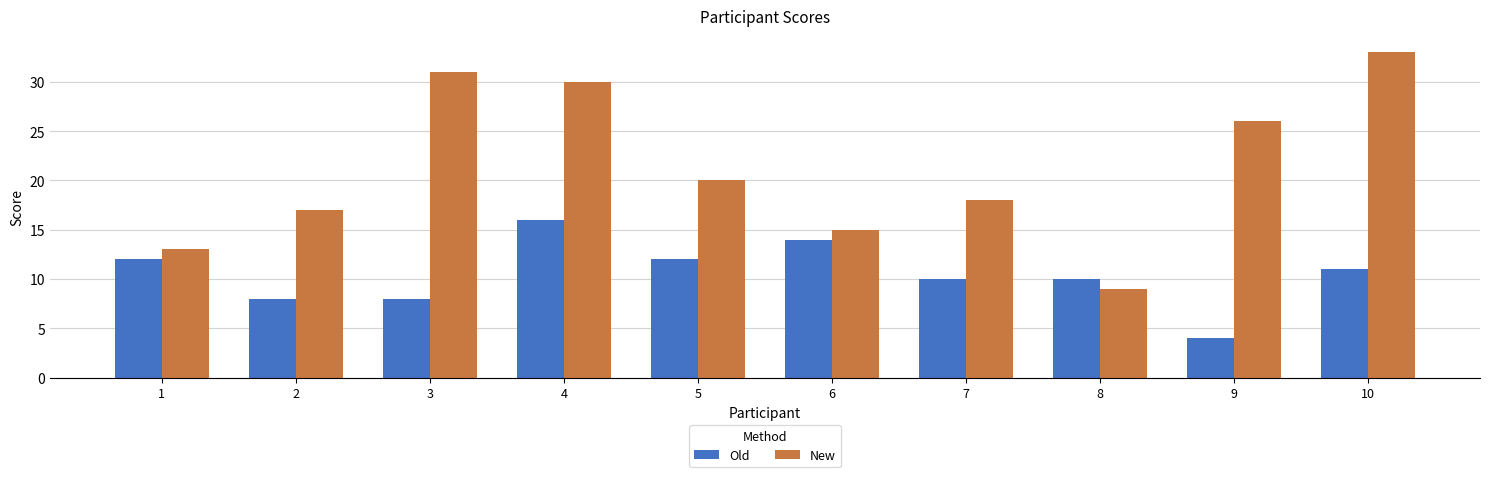

What is the smallest value displayed?

4